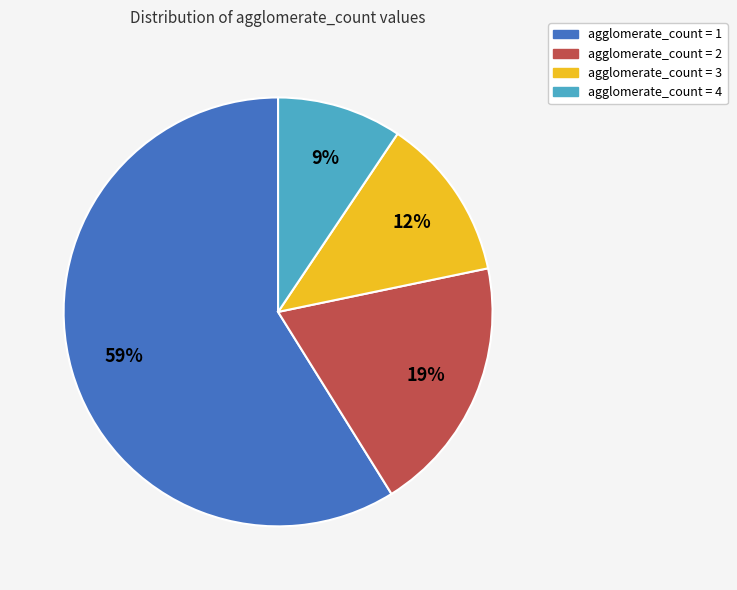

What percentage is the agglomerate_count = 3 slice, to the nearest percent?

12%